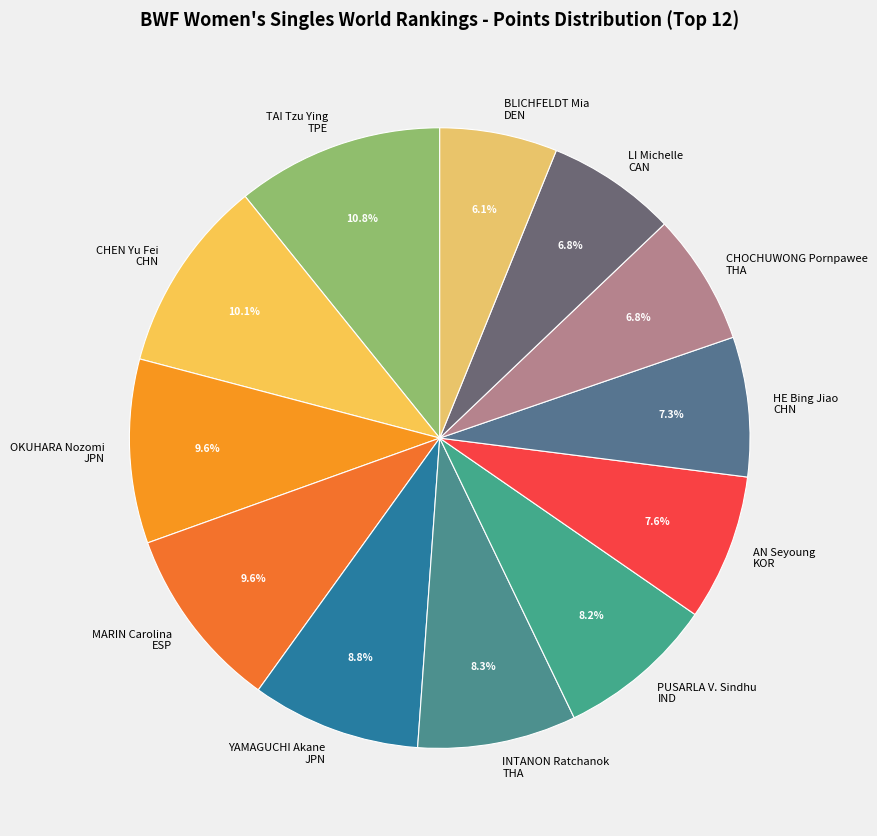

What percentage is NOT represented by OKUHARA Nozomi JPN?

90.4%